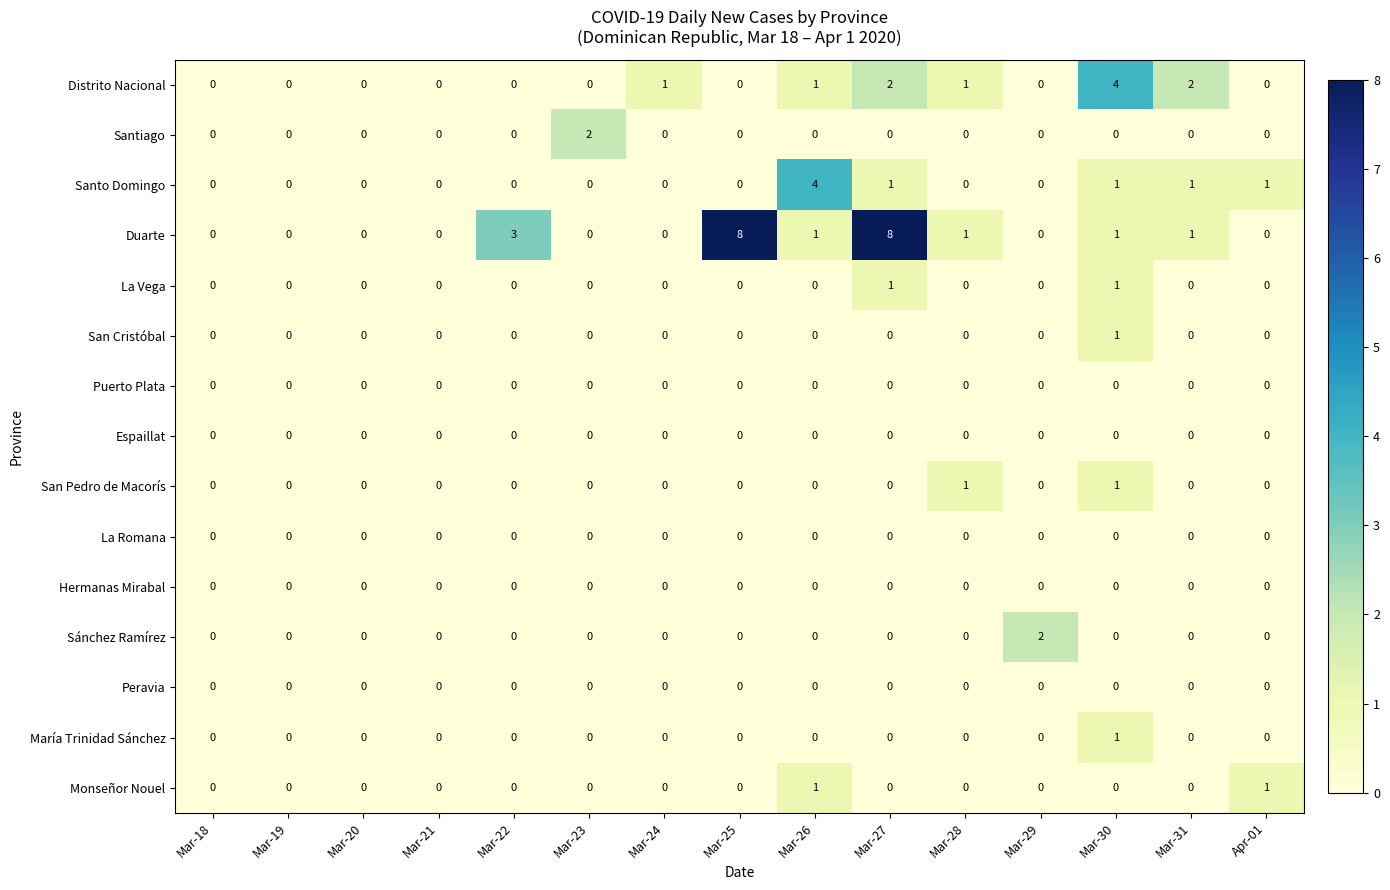

At which category is the sum across all series the highest?

Mar-27